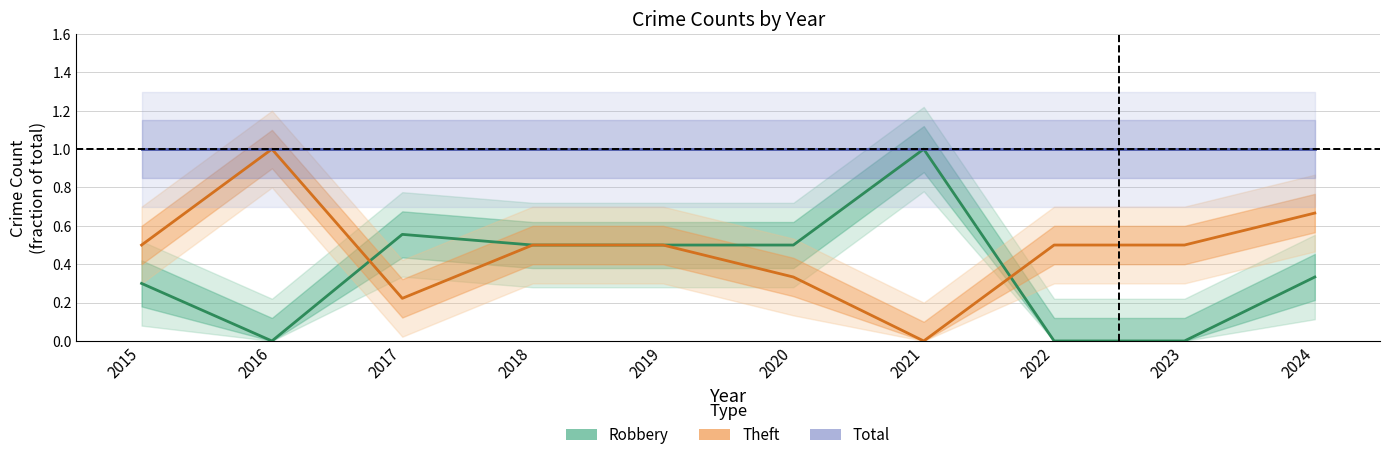

What is the average value of the Robbery series?

0.4